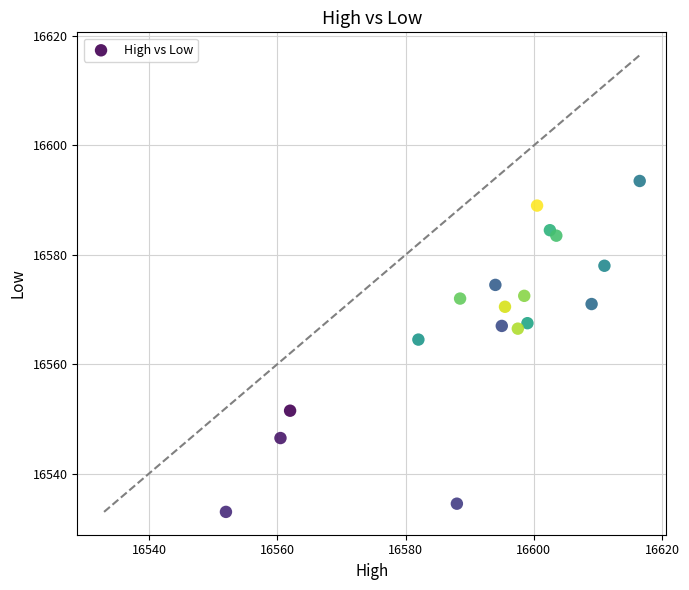

What is the range of X values (max minus min)?

64.5